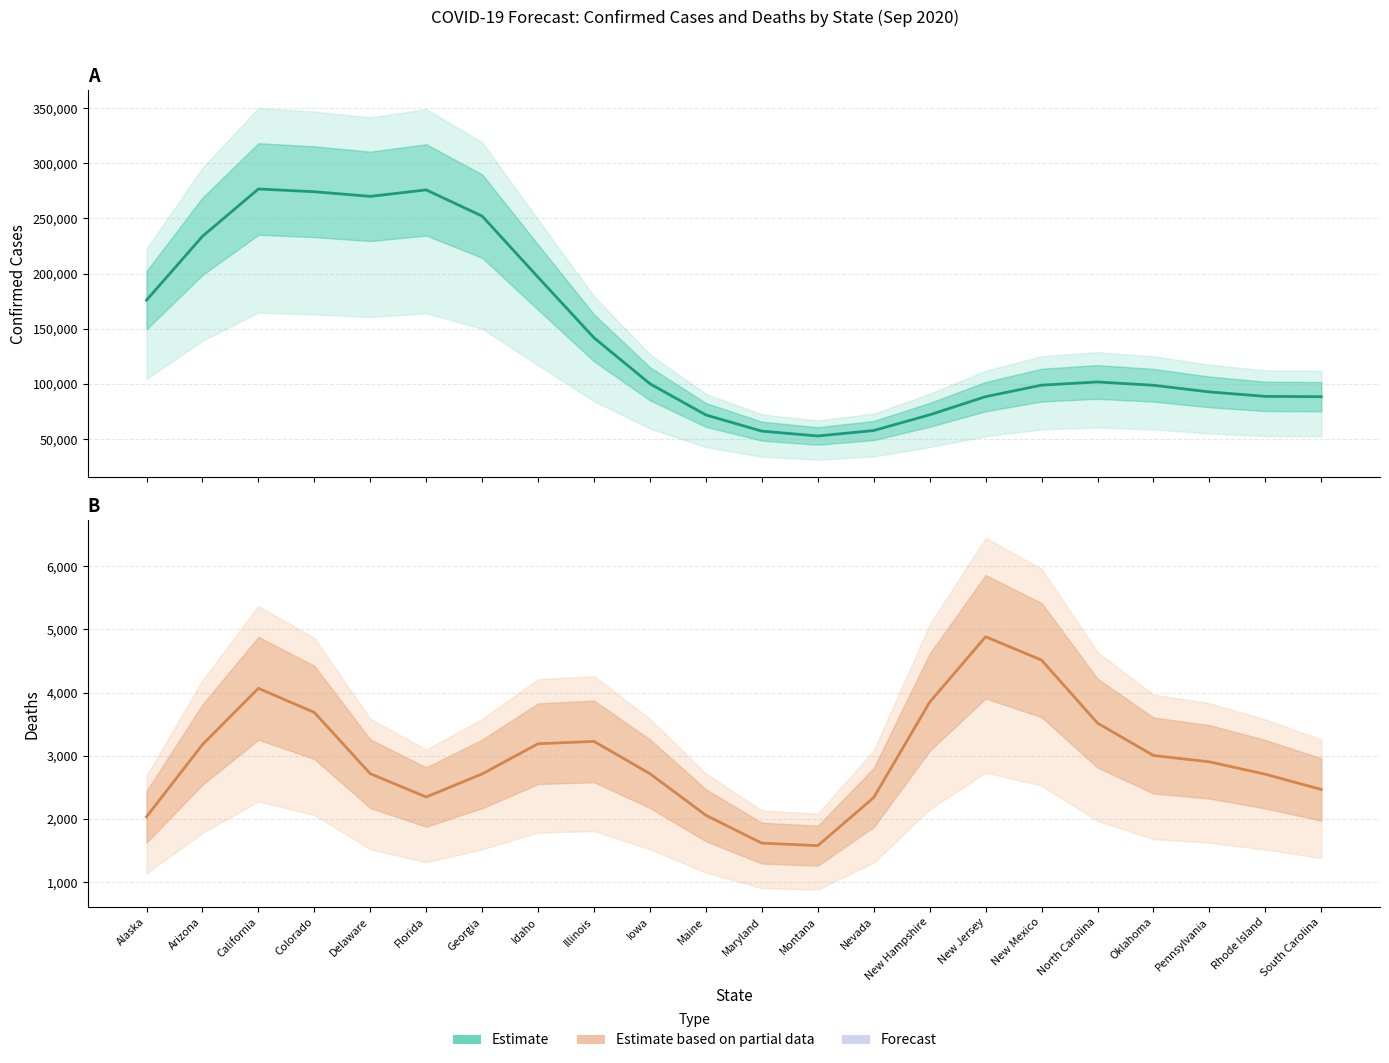

What is the total value across all series at New Mexico?

103469.5